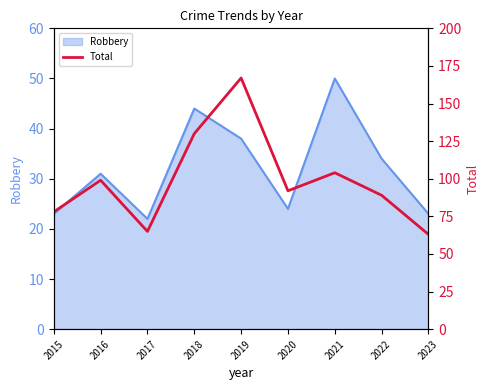

The value at 2018 is 85. True or false?

False